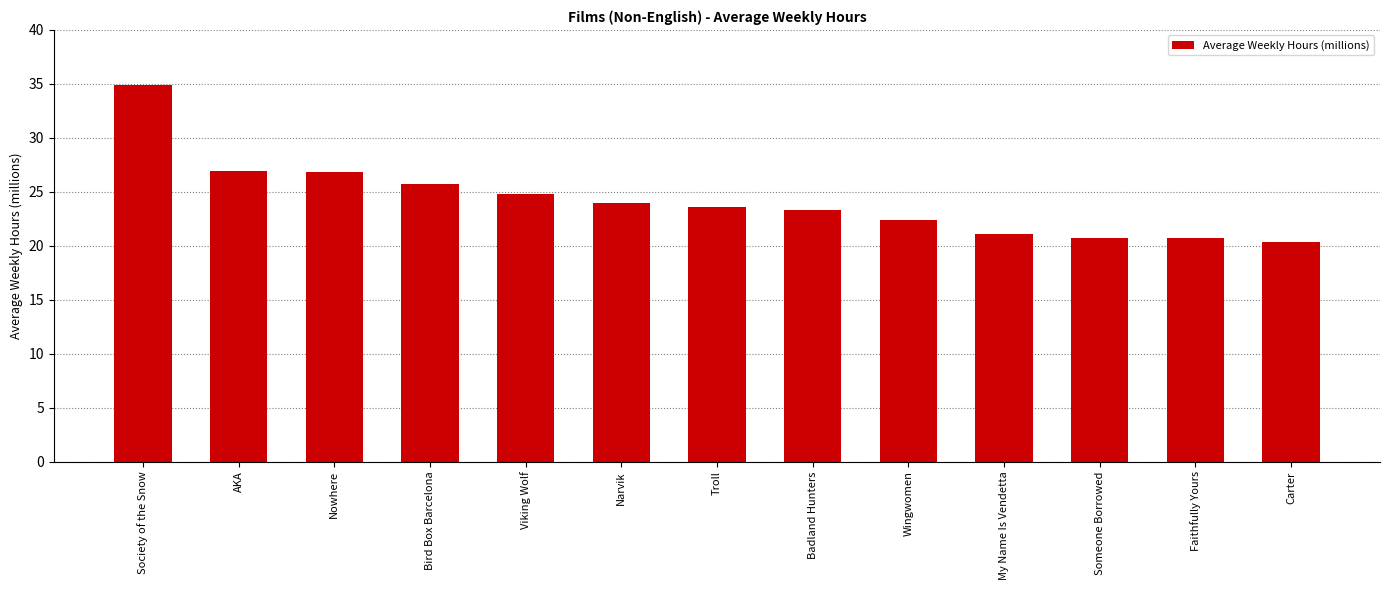

What is the label of the 7th bar from the right?

Troll